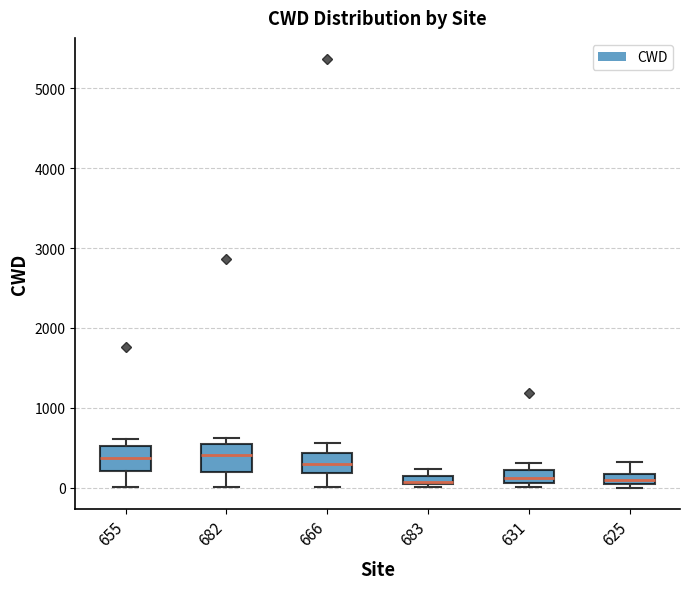

Where does the median line of the box at x = 655 sit on the y-axis? The values are not printed on the chart, so give them approximately, as read against the axis.

400